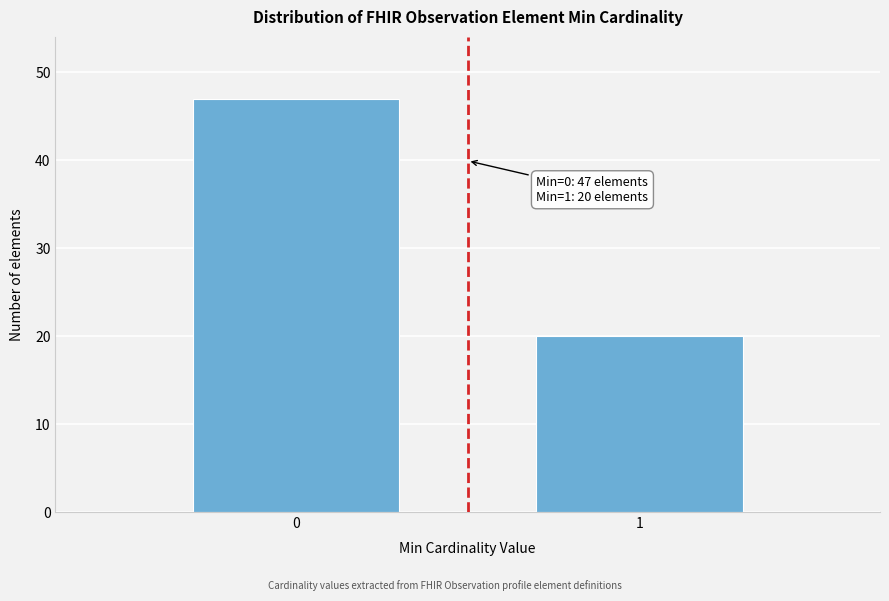

Reading left to right, list all the values displayed in this chart.

0=47	1=20